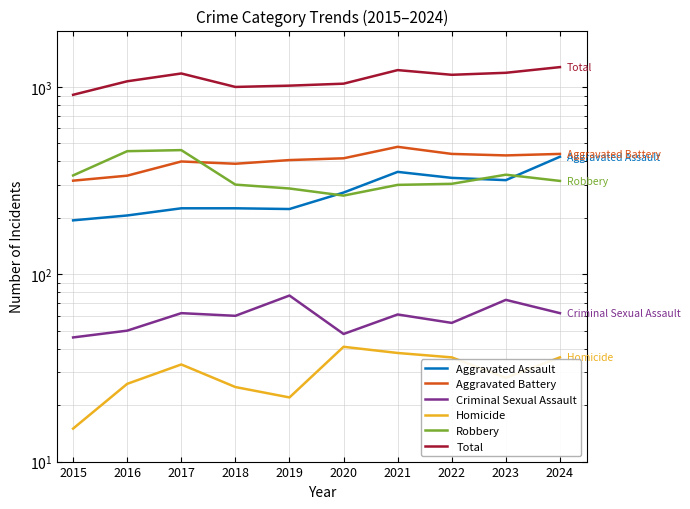

How many times do Robbery and Aggravated Assault cross each other?

3